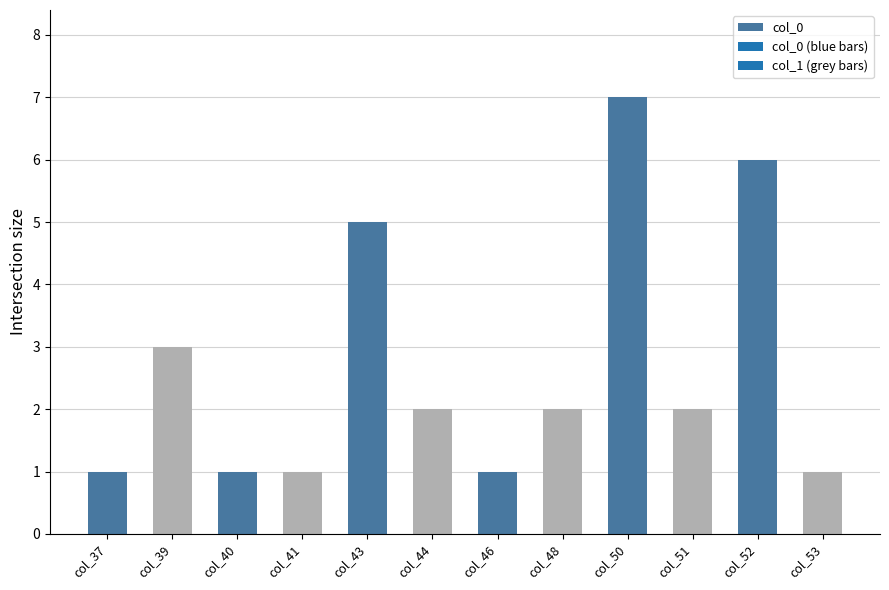

What is the greatest value displayed?

7